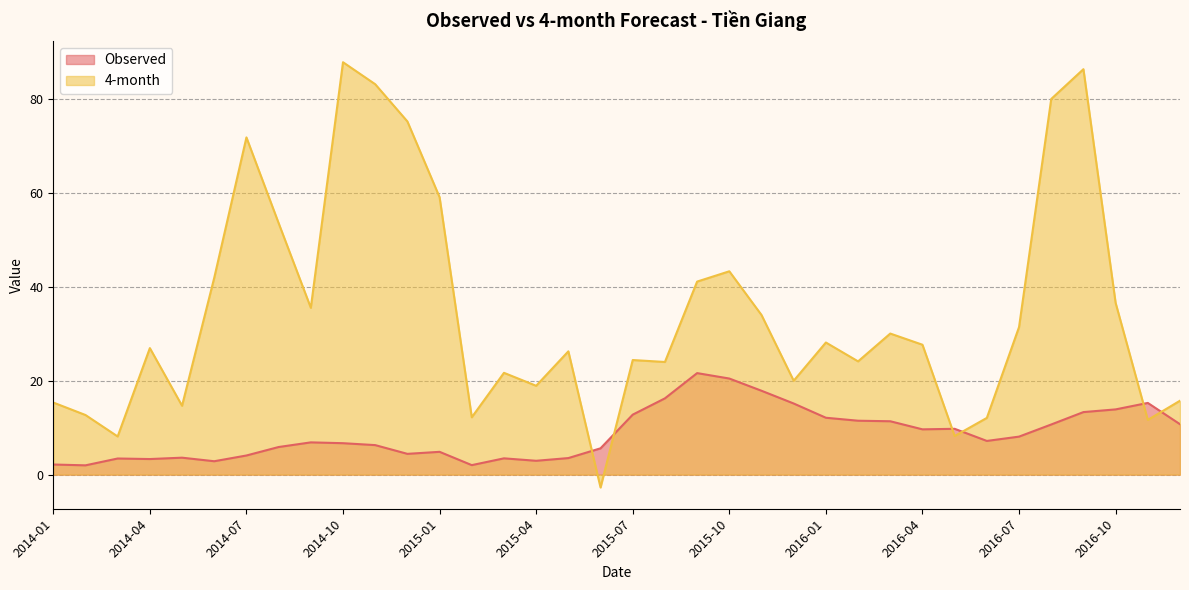

At 2016-11, list the series in order from largest to smallest.

Observed, 4-month